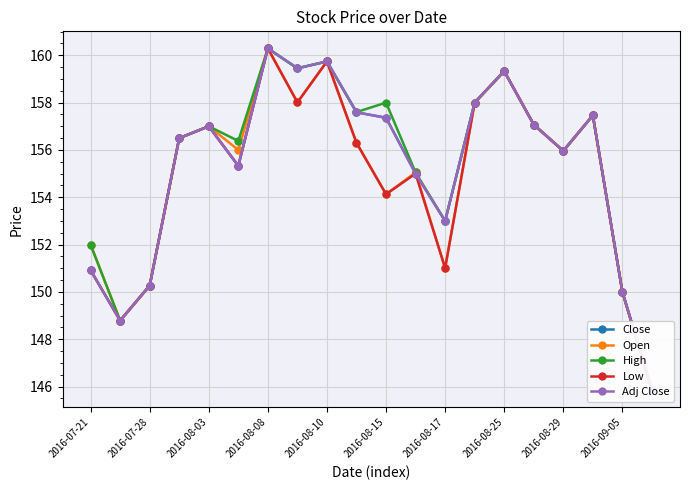

What is the greatest value displayed?

160.3